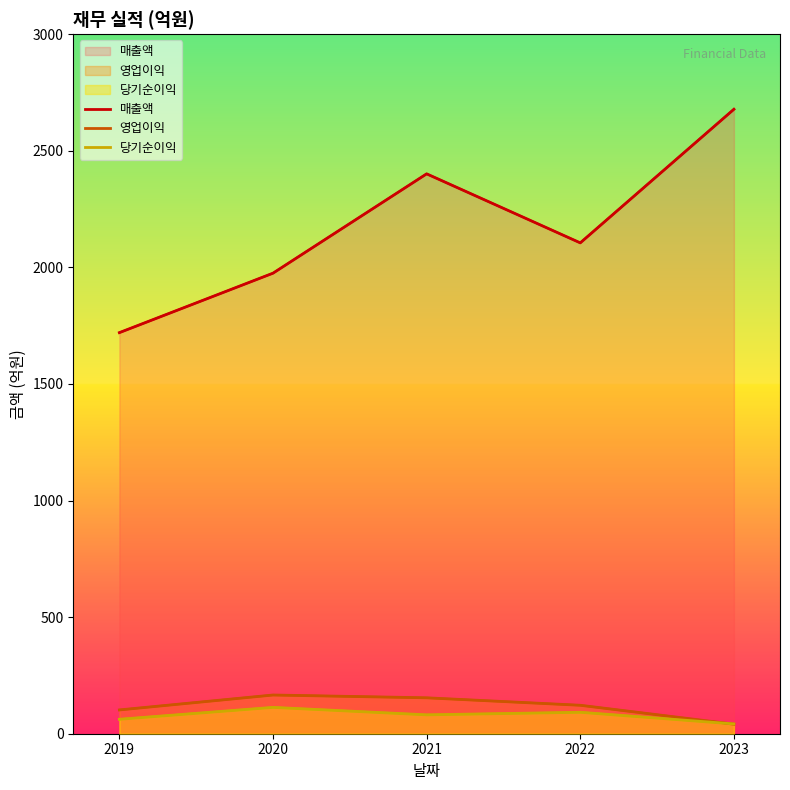

What is the value of the 매출액 point at the 3rd from the left?

2401